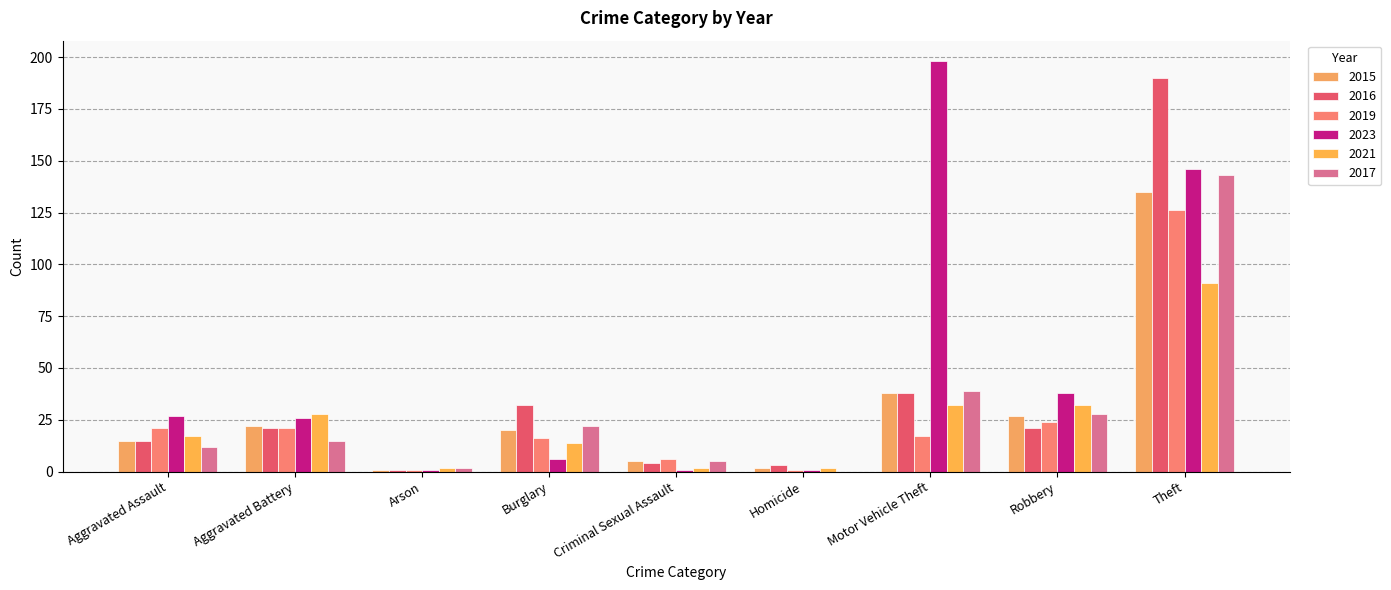

Which series has the largest total across all categories?

2023